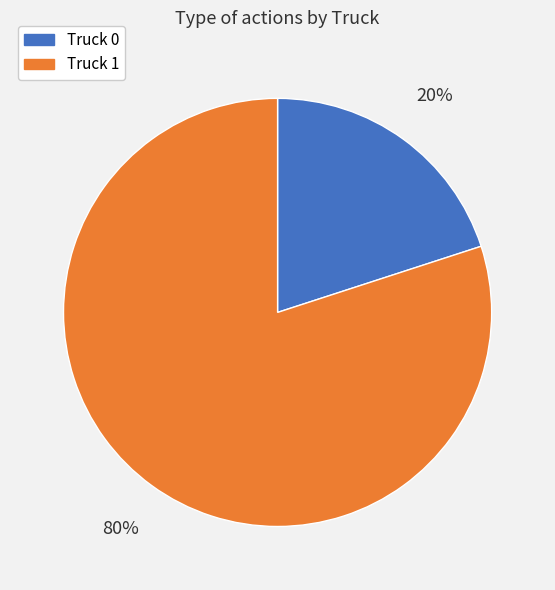

To the nearest percent, what is the difference between the largest and smallest slice percentages?

60%